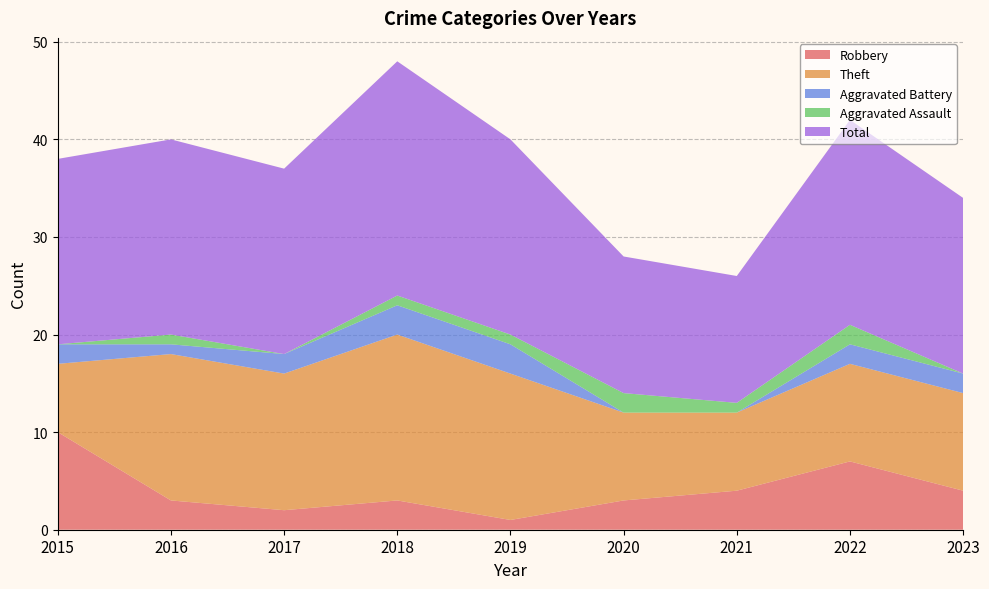

Reading left to right, transcribe all the data shown in this chart.

Robbery: 10	3	2	3	1	3	4	7	4
Theft: 7	15	14	17	15	9	8	10	10
Aggravated Battery: 2	1	2	3	3	0	0	2	2
Aggravated Assault: 0	1	0	1	1	2	1	2	0
Total: 19	20	19	24	20	14	13	21	18